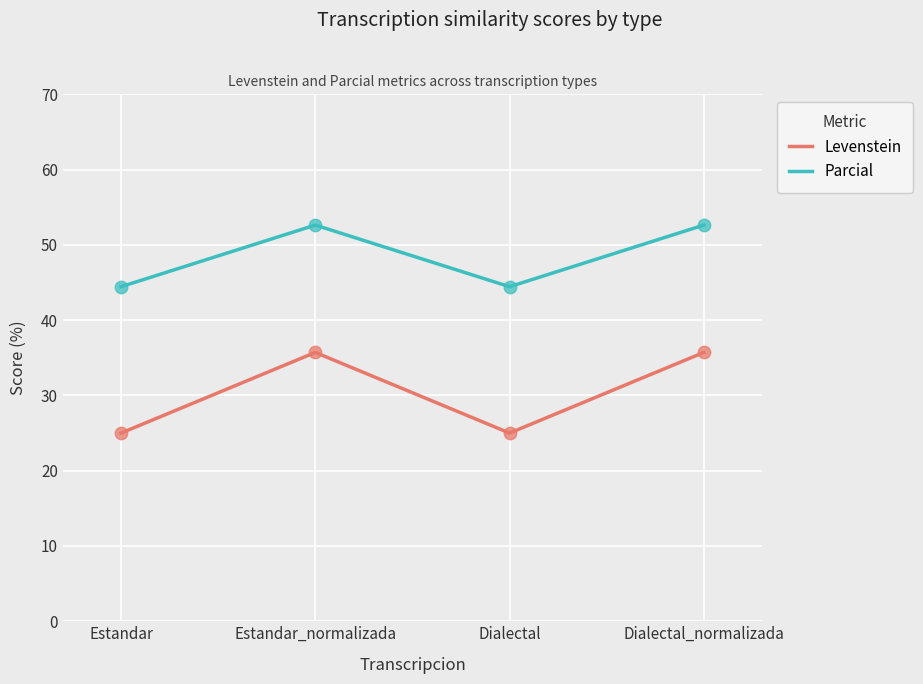

What are all the series names shown in the legend?

Levenstein, Parcial